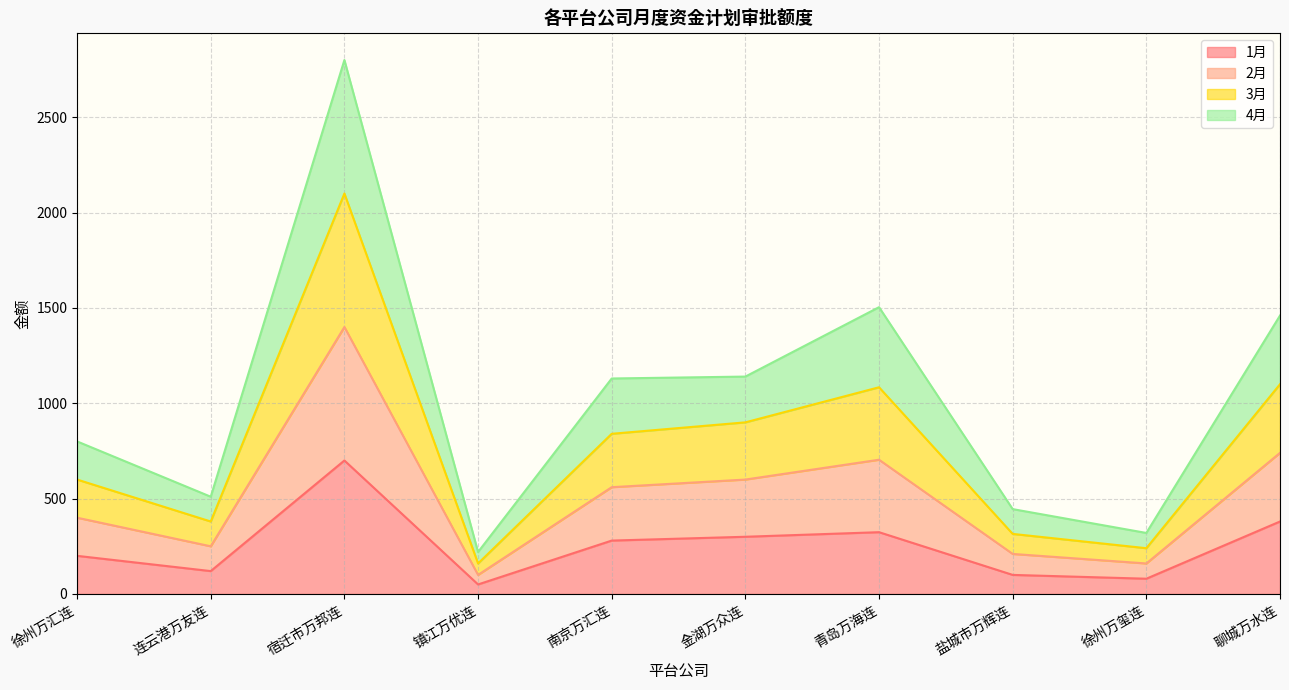

How many lines are shown in the chart?

4